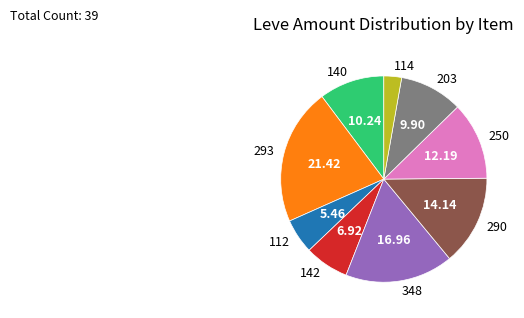

Count the number of slices in the pie.

9